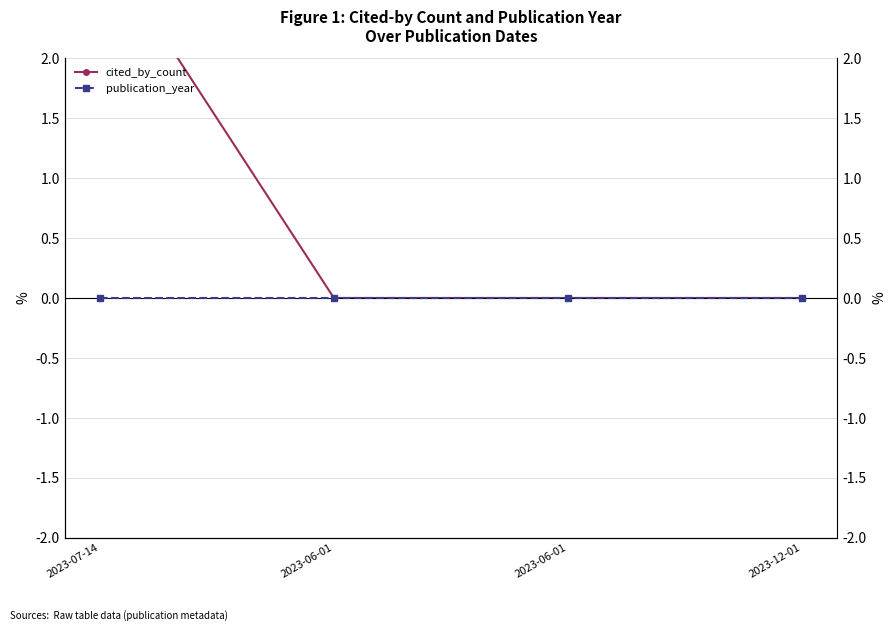

True or false: cited_by_count has a value of 1 at 2023-06-01.

False